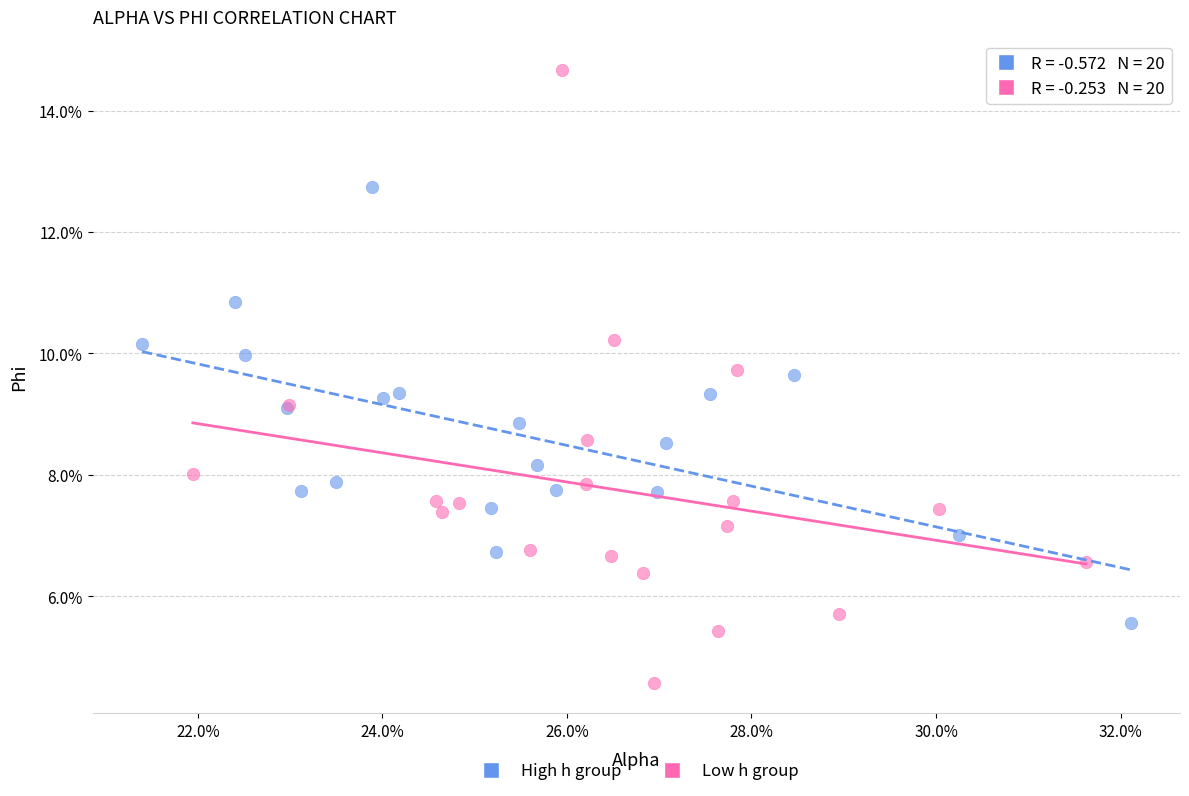

What are all the series names shown in the legend?

High h group, Low h group